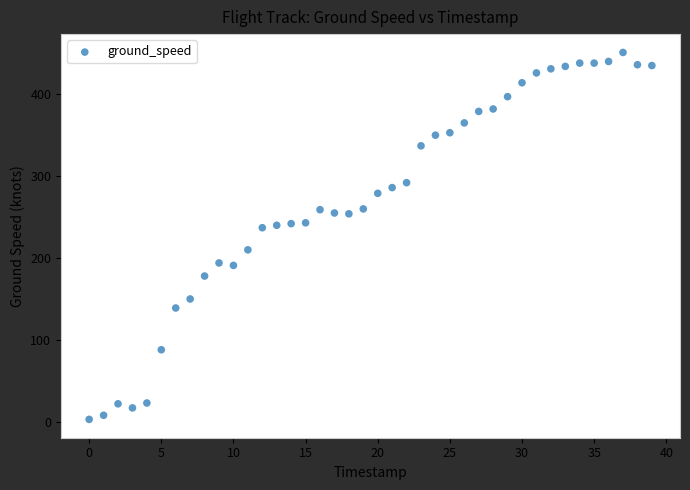

What is the range of Y values (max minus min)?

448